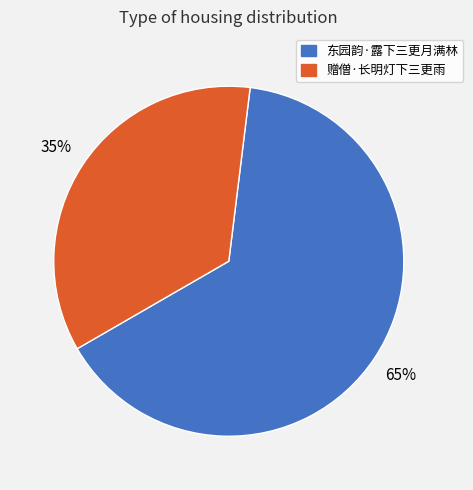

Rank the categories by value from highest to lowest.

东园韵·露下三更月满林, 赠僧·长明灯下三更雨